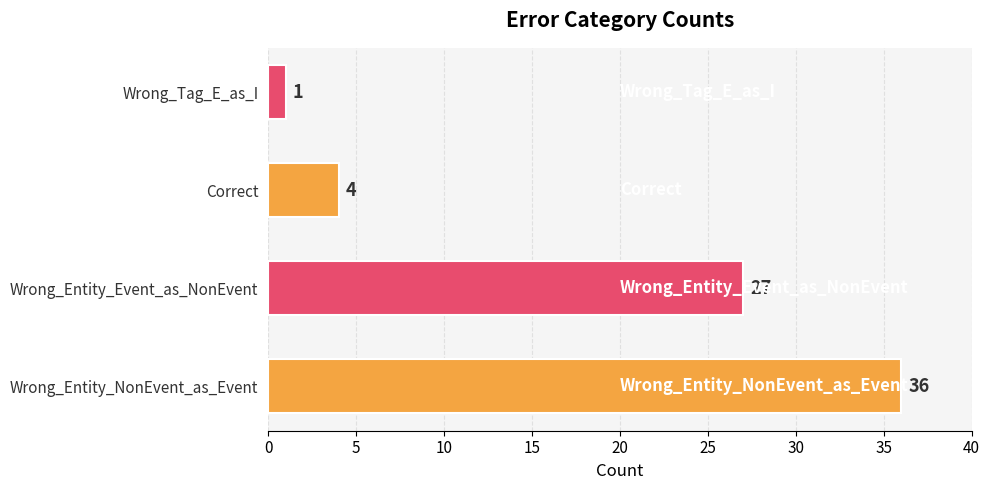

What is the sum of the values at Wrong_Entity_NonEvent_as_Event and Correct?

40